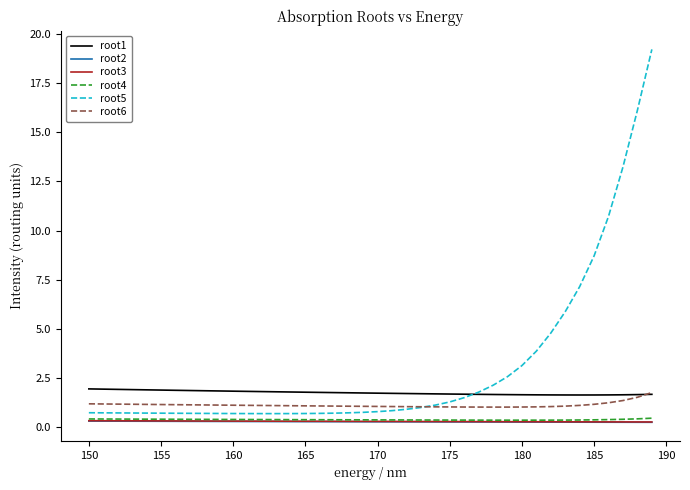

What is the minimum value for root6?

1.0